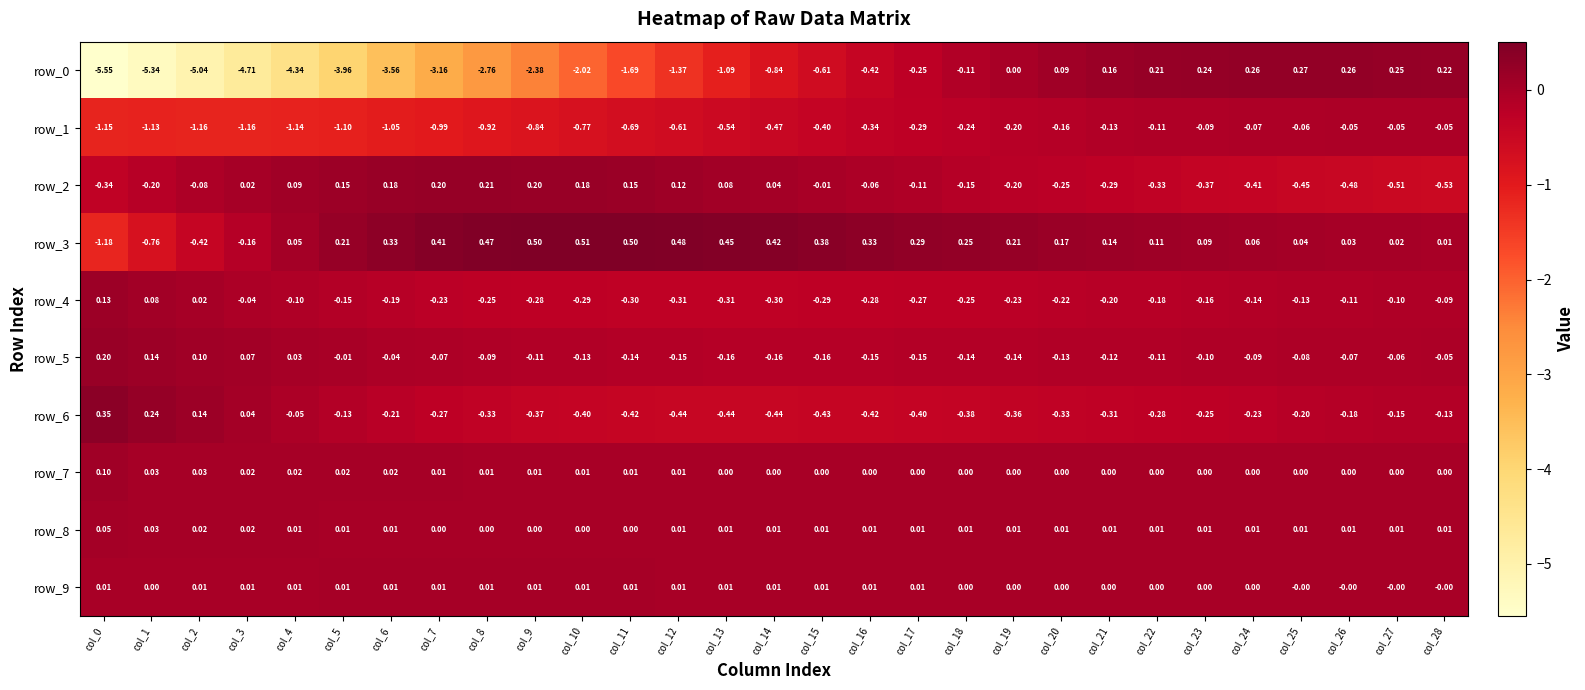

How many values in the row_0 series are below 0?

19